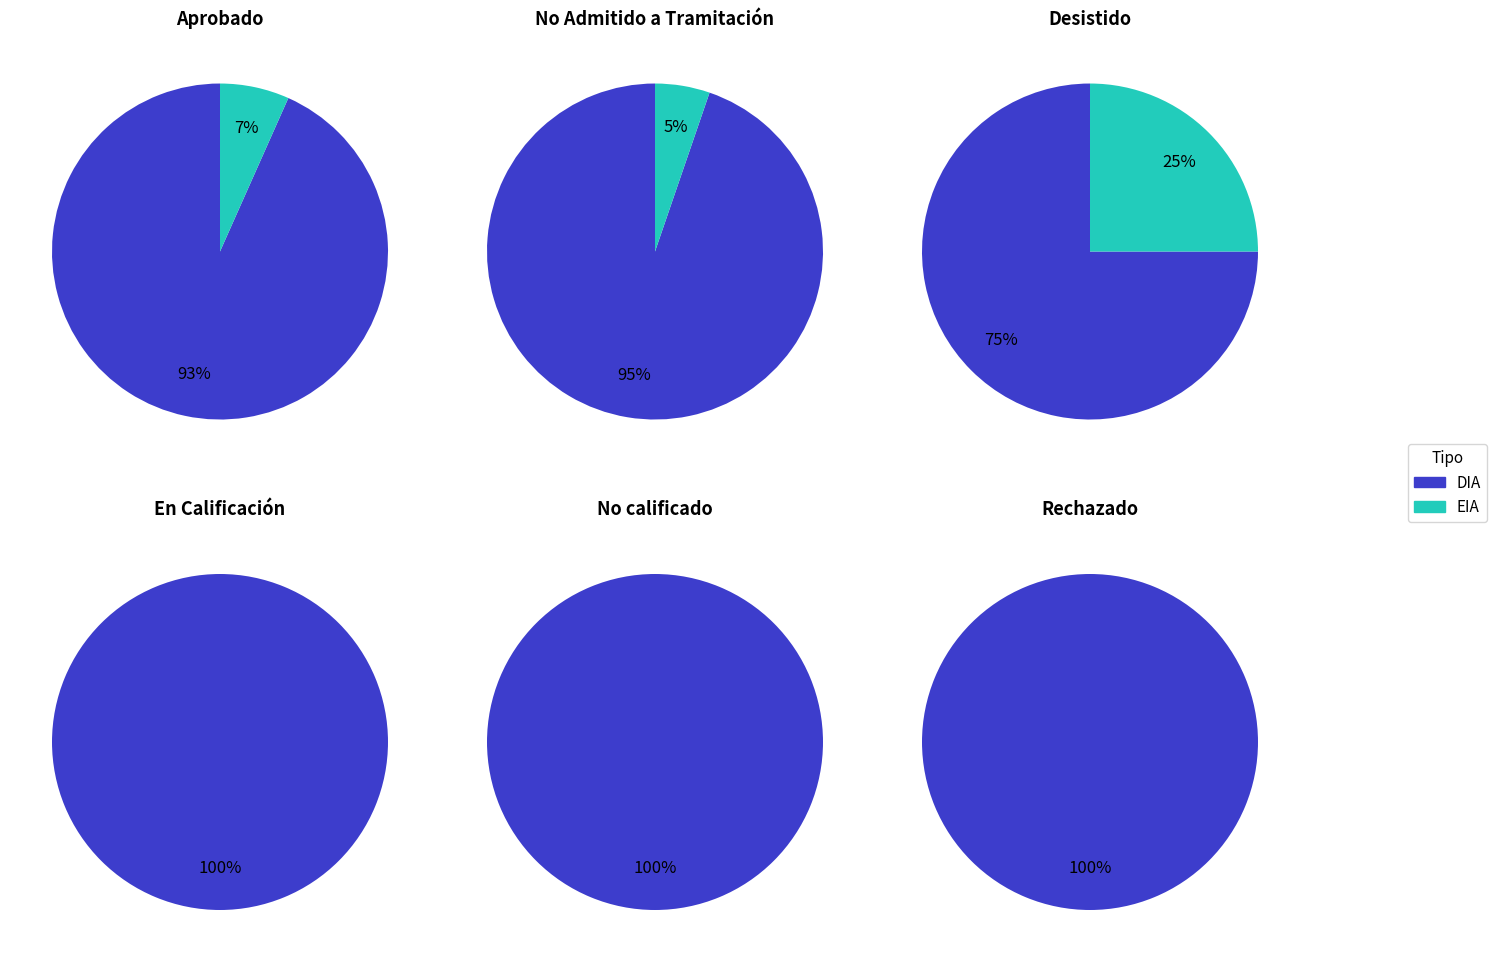

What is the largest slice in the pie chart?

DIA